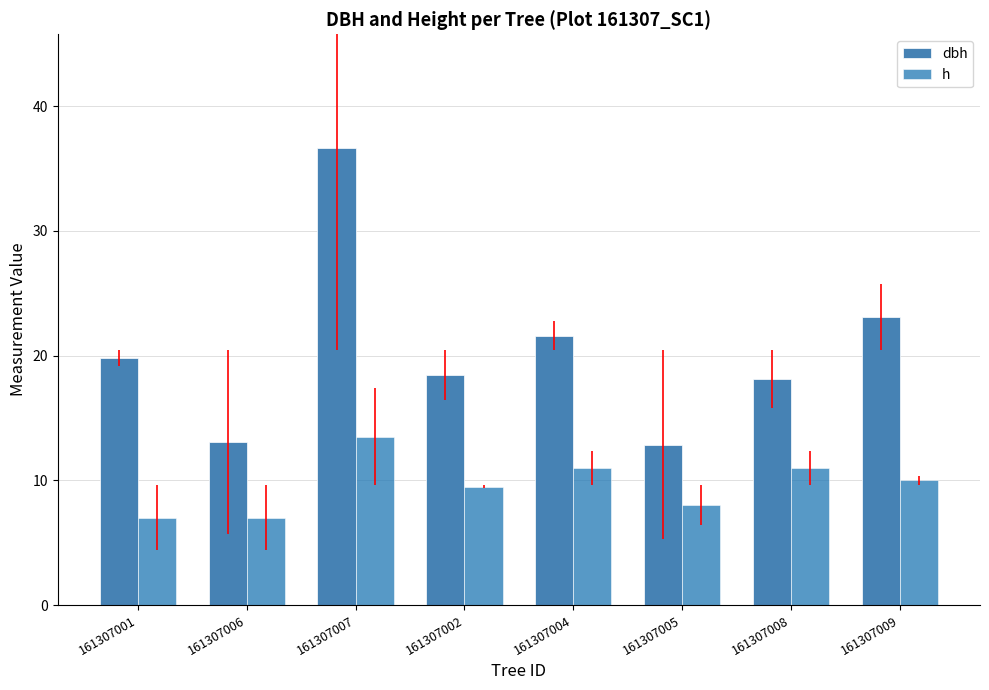

At 161307002, list the series in order from largest to smallest.

dbh, h